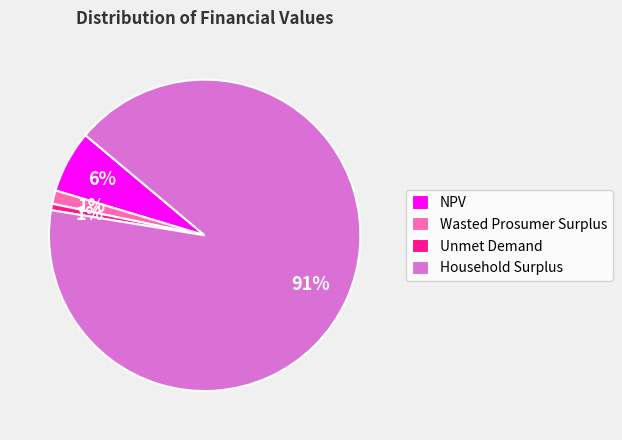

To the nearest percent, what portion does NPV represent?

6%